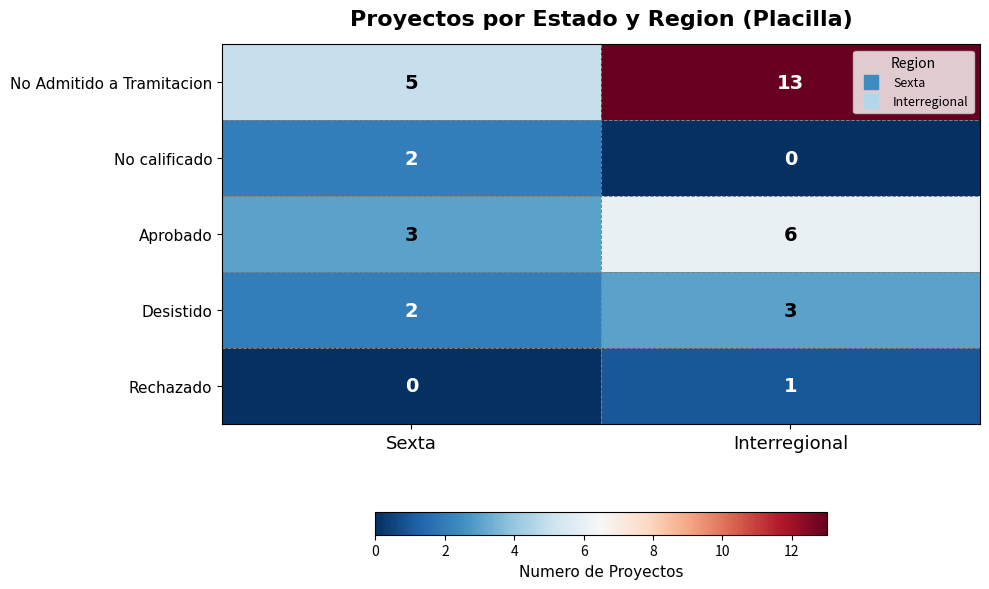

Which label corresponds to the largest value in the chart?

Interregional